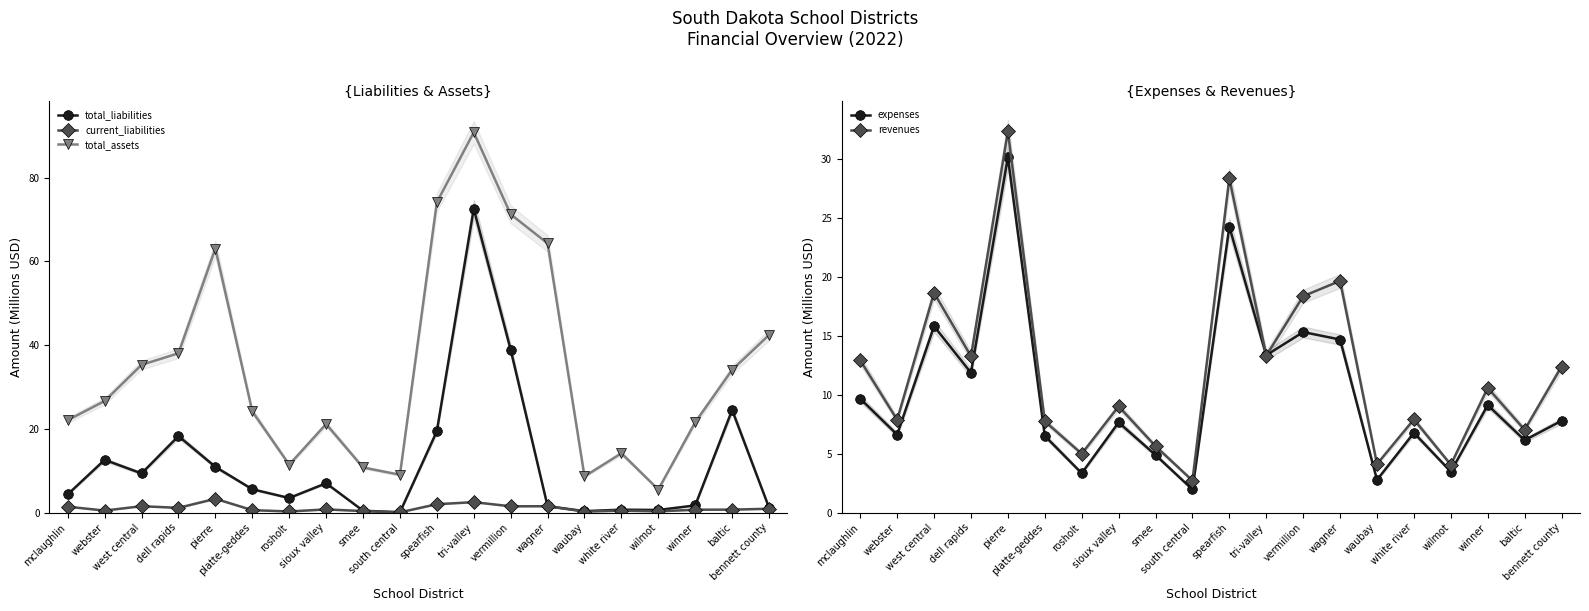

What is the total value across all series at webster?

54.2